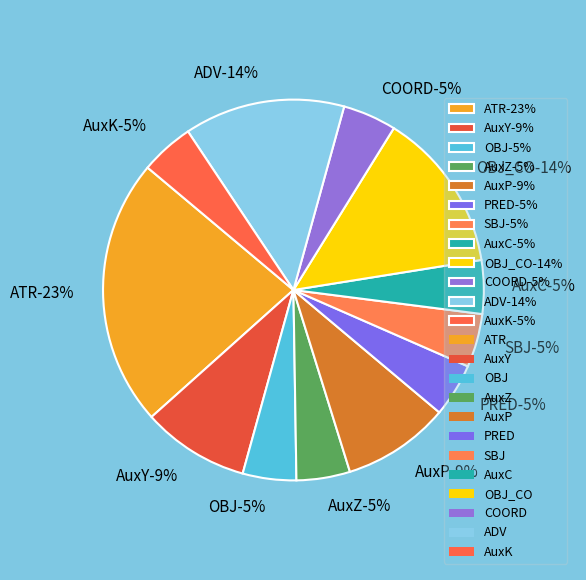

Which has a higher value, AuxP or OBJ?

AuxP